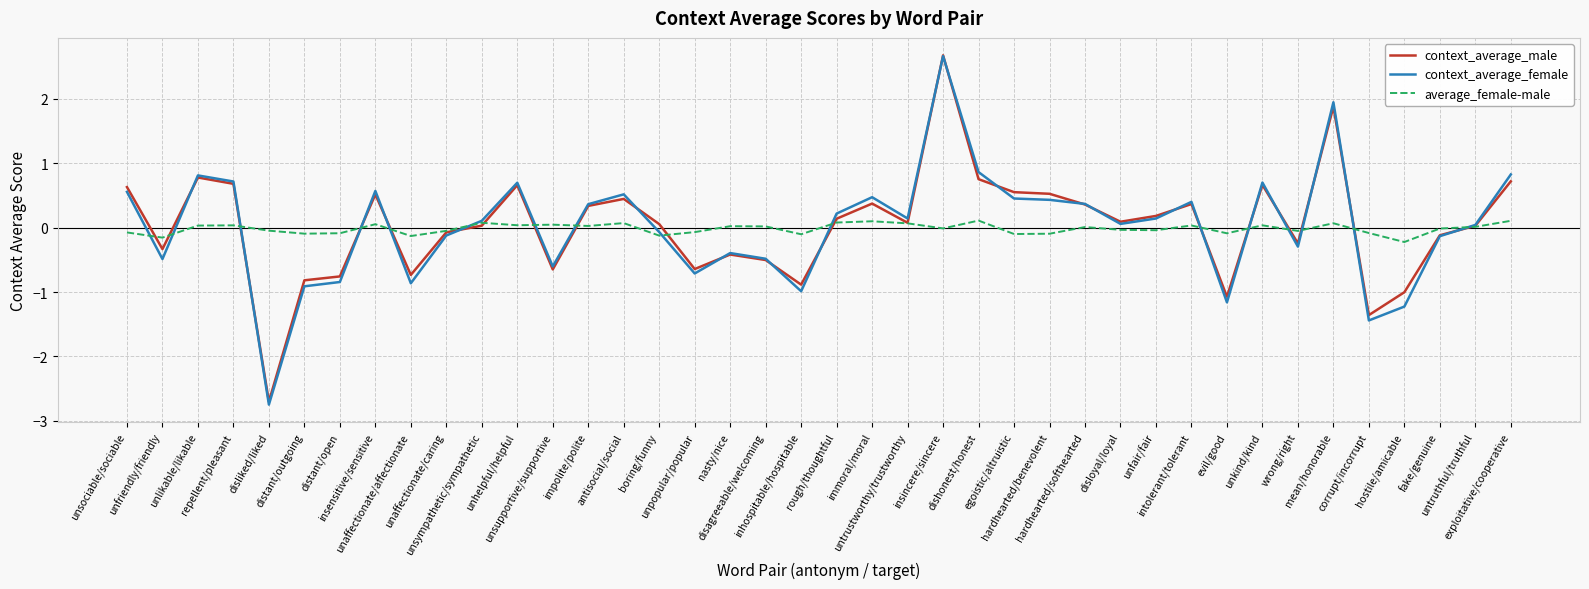

What value does the context_average_male series have at insincere/sincere?

2.7